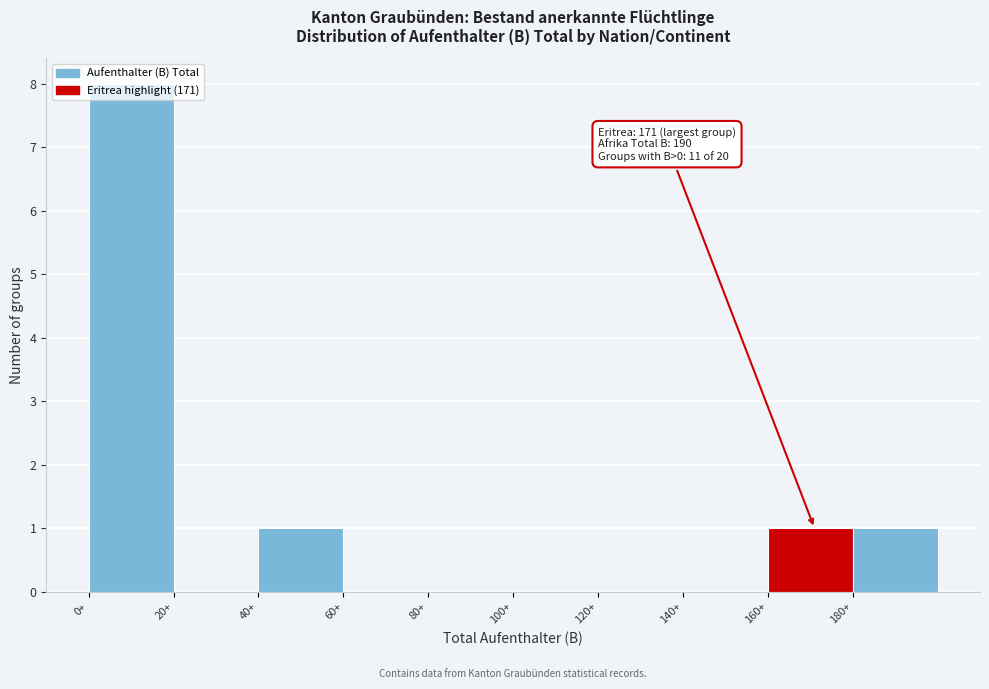

Which range on the x-axis has the tallest bar?

0 to 20